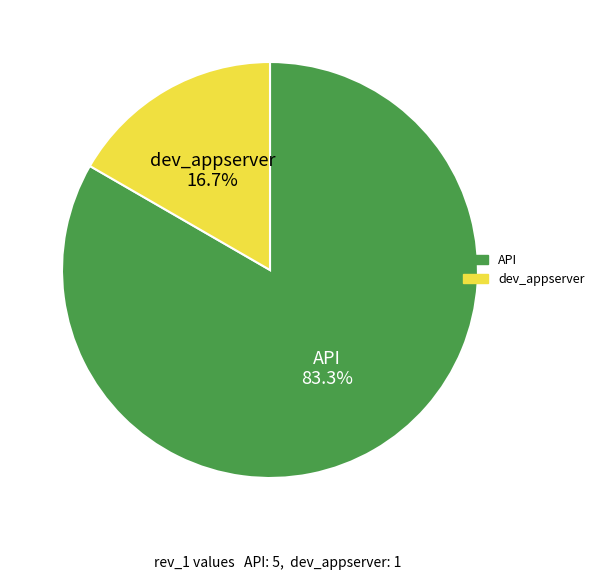

True or false: API accounts for 90% of the total.

False